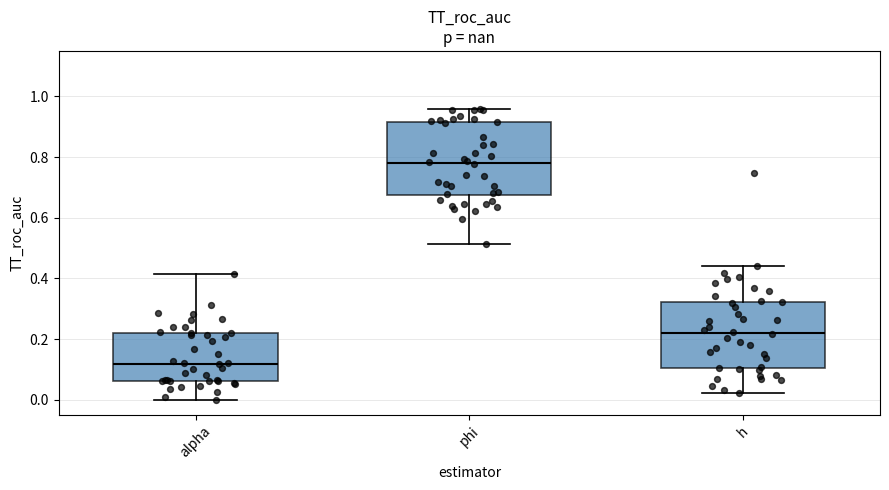

Which box's median line is the lowest?

alpha